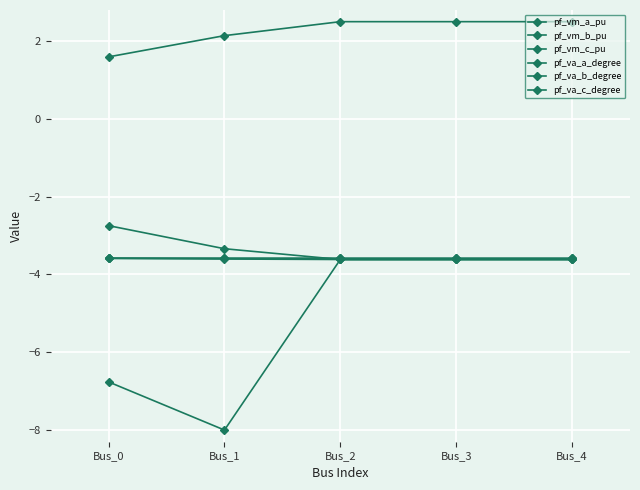

At which label does pf_va_a_degree first exceed -3?

Bus_0